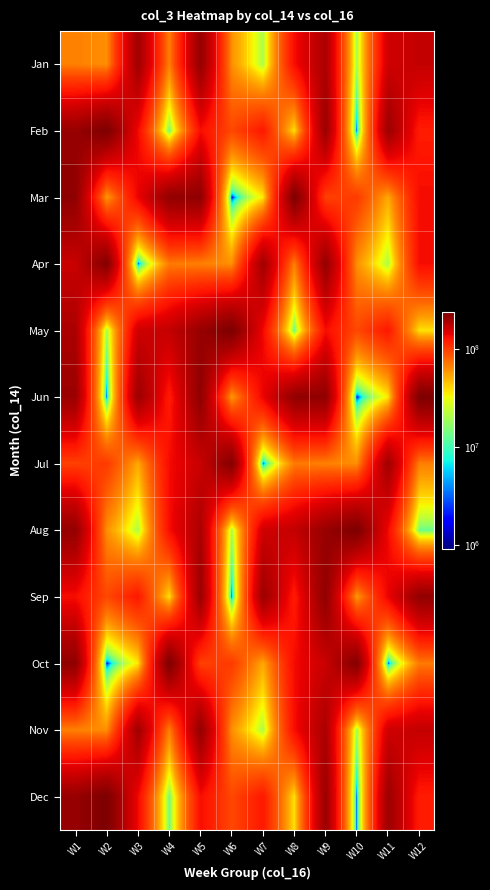

Between W3 and W8, which is larger?

W3